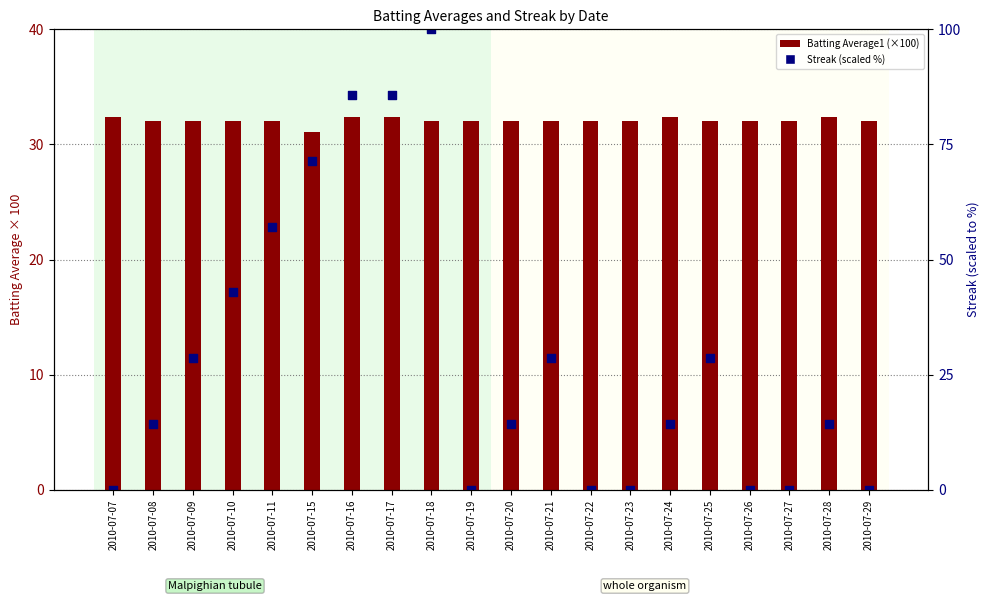

What is the total value across all series at 2010-07-10?

74.9